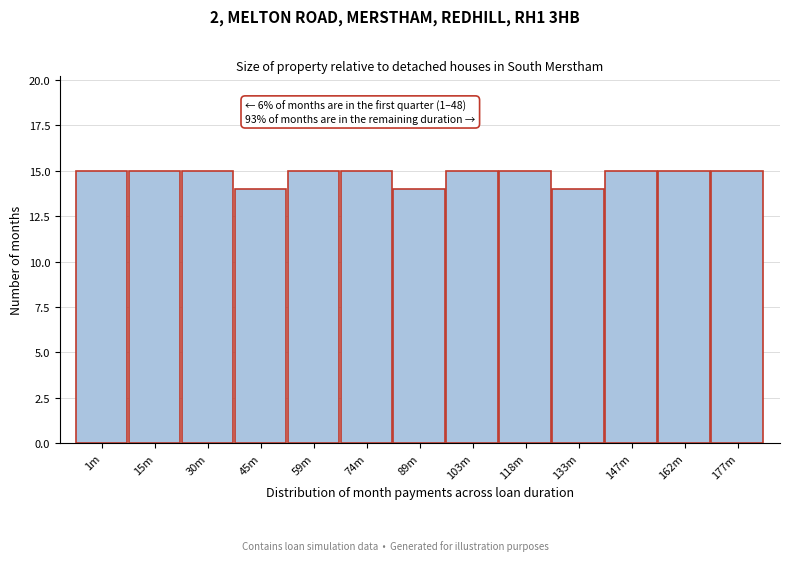

Reading left to right, transcribe all the data shown in this chart.

15	15	15	14	15	15	14	15	15	14	15	15	15